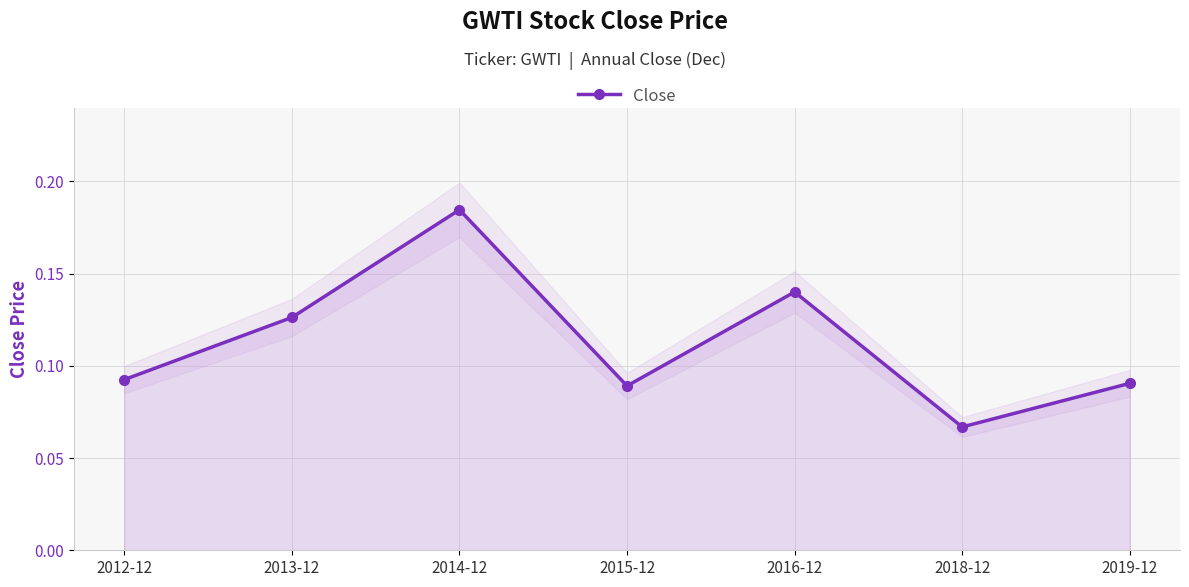

List the labels in order of value, largest first.

2014-12, 2016-12, 2013-12, 2012-12, 2019-12, 2015-12, 2018-12